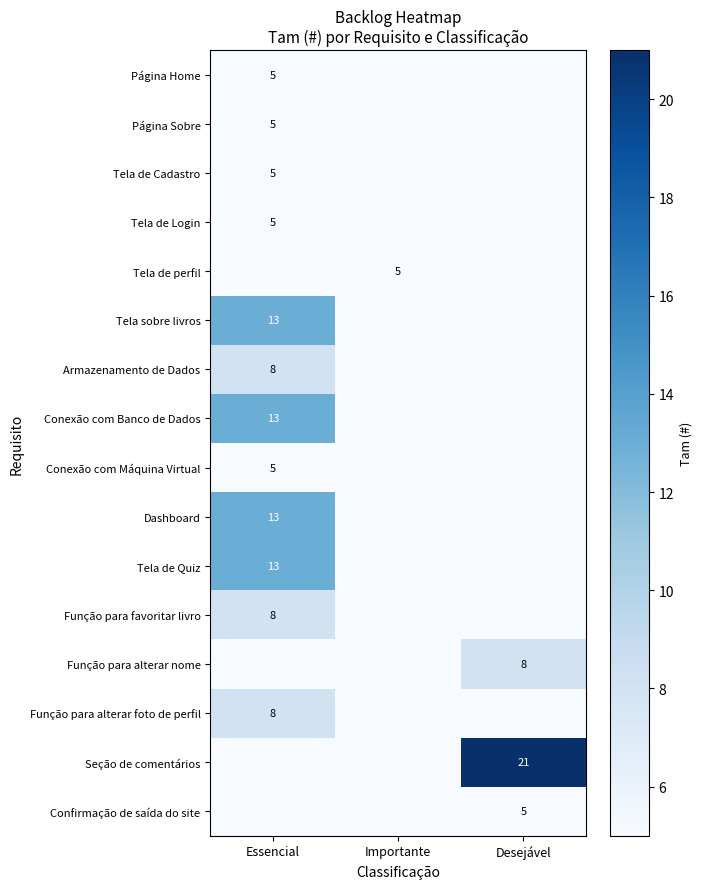

The Tela de Login series shows 1 at Essencial. True or false?

False